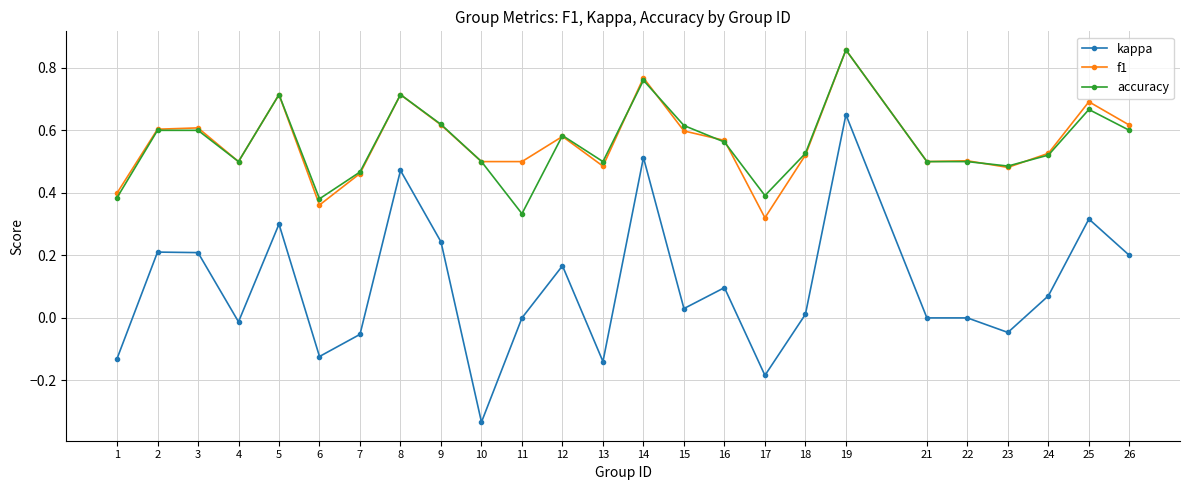

Is the value of kappa at 5 greater than the value of accuracy at 5?

No